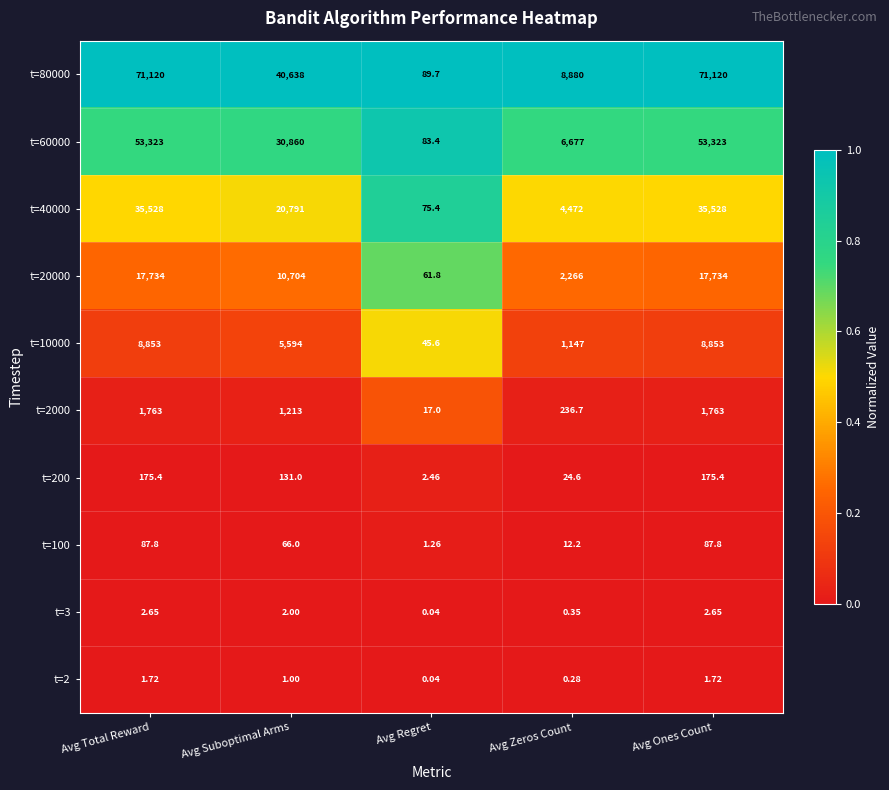

Where is t=80000 nearest to the value 35604?

Avg Suboptimal Arms